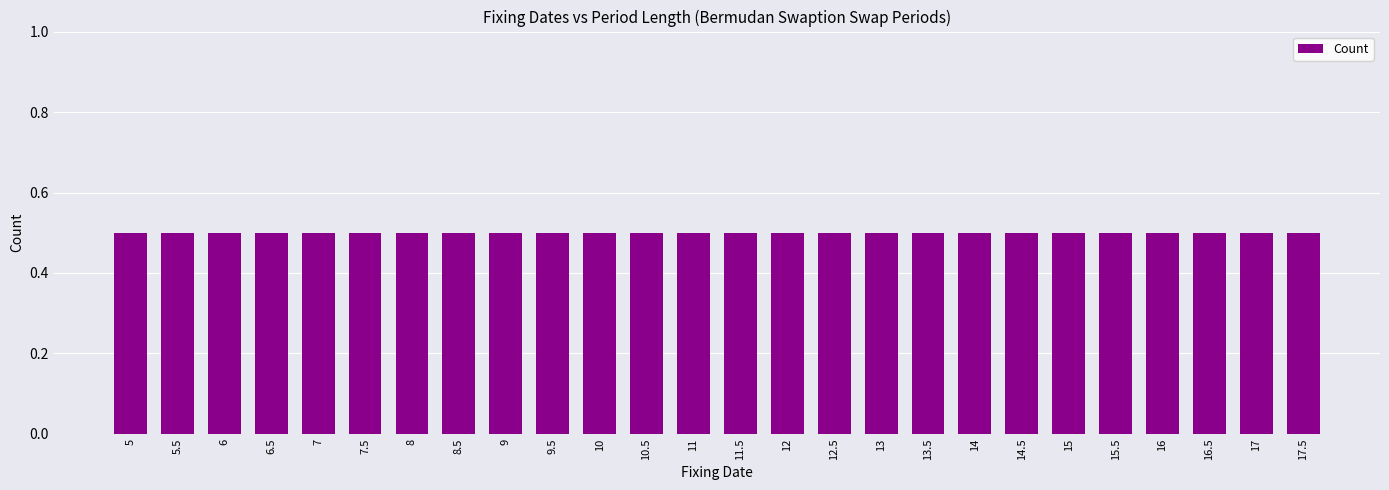

At which label does the data first exceed 11?

11.5